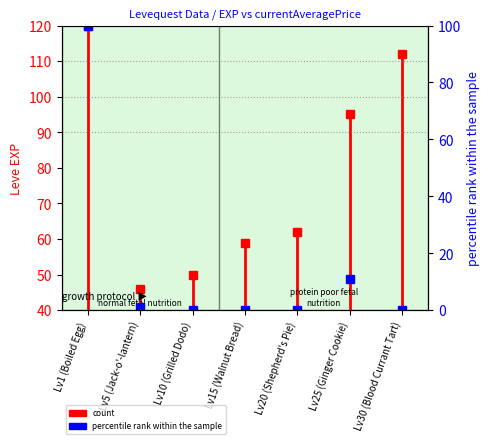

What is the average value?

16.0